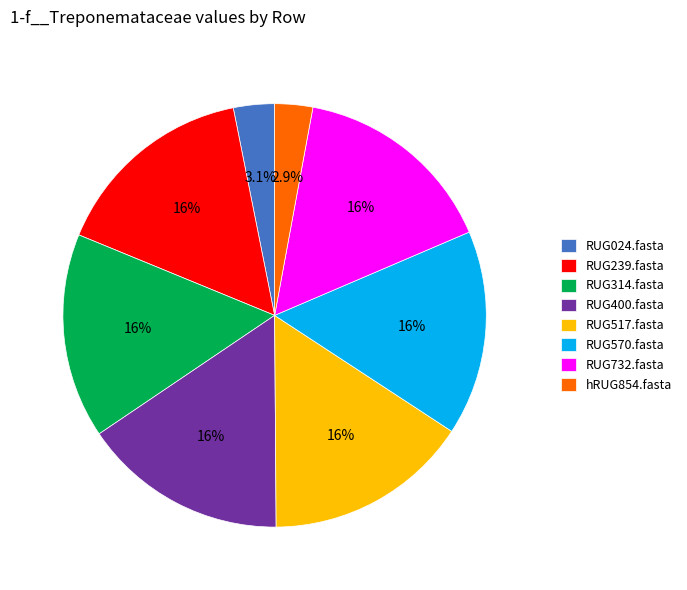

Combined, do RUG517.fasta and RUG239.fasta account for over 50%?

No